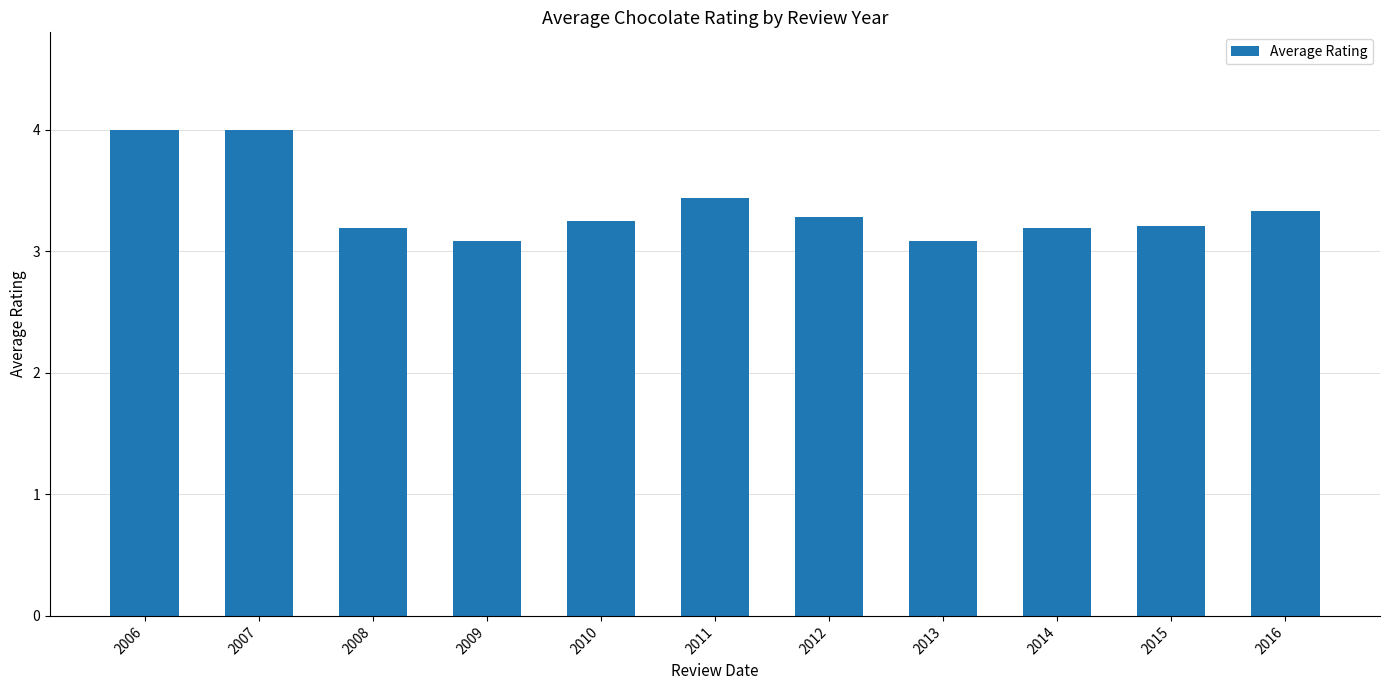

What is the smallest value displayed?

3.1